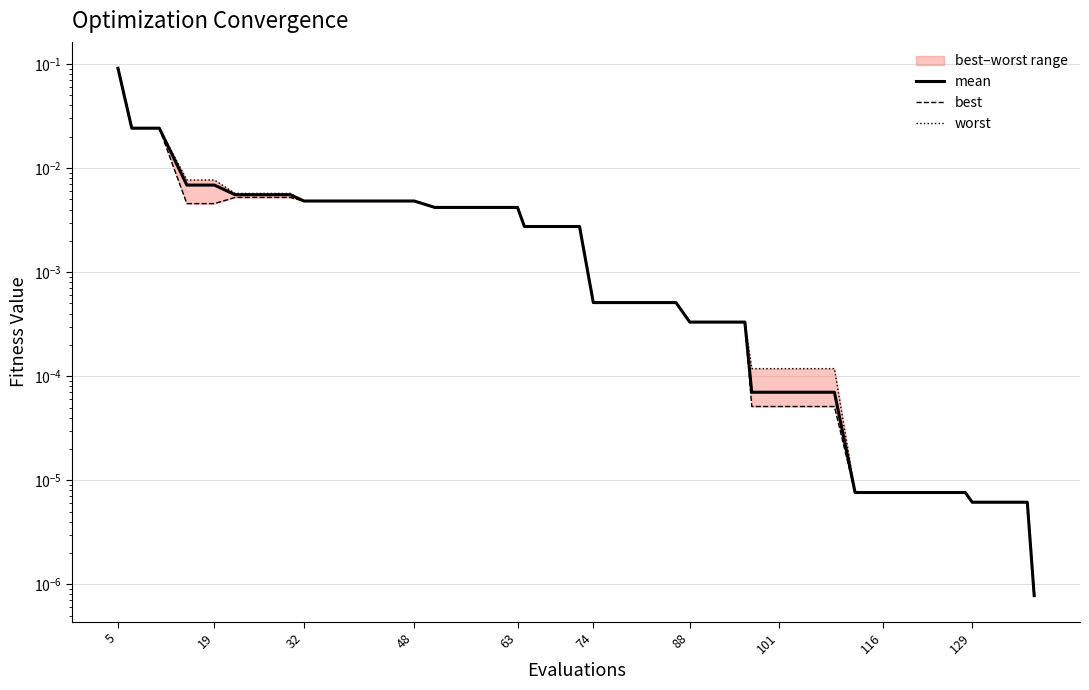

What are all the series names shown in the legend?

mean, best, worst